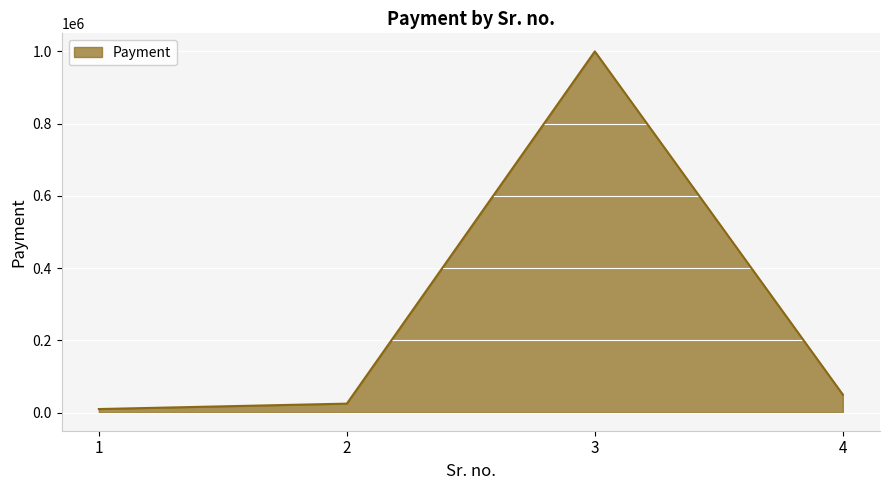

Is it true that the value at 2 is 25000?

True